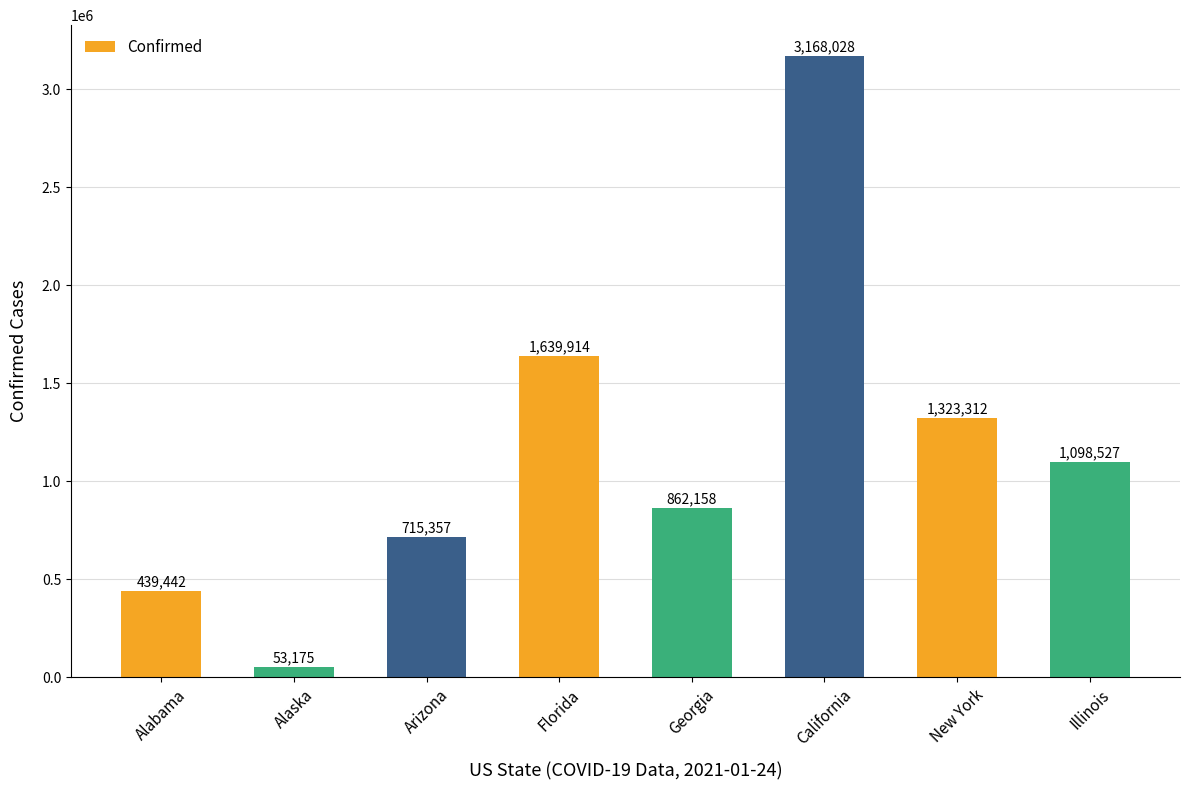

Count the number of data series in this chart.

1